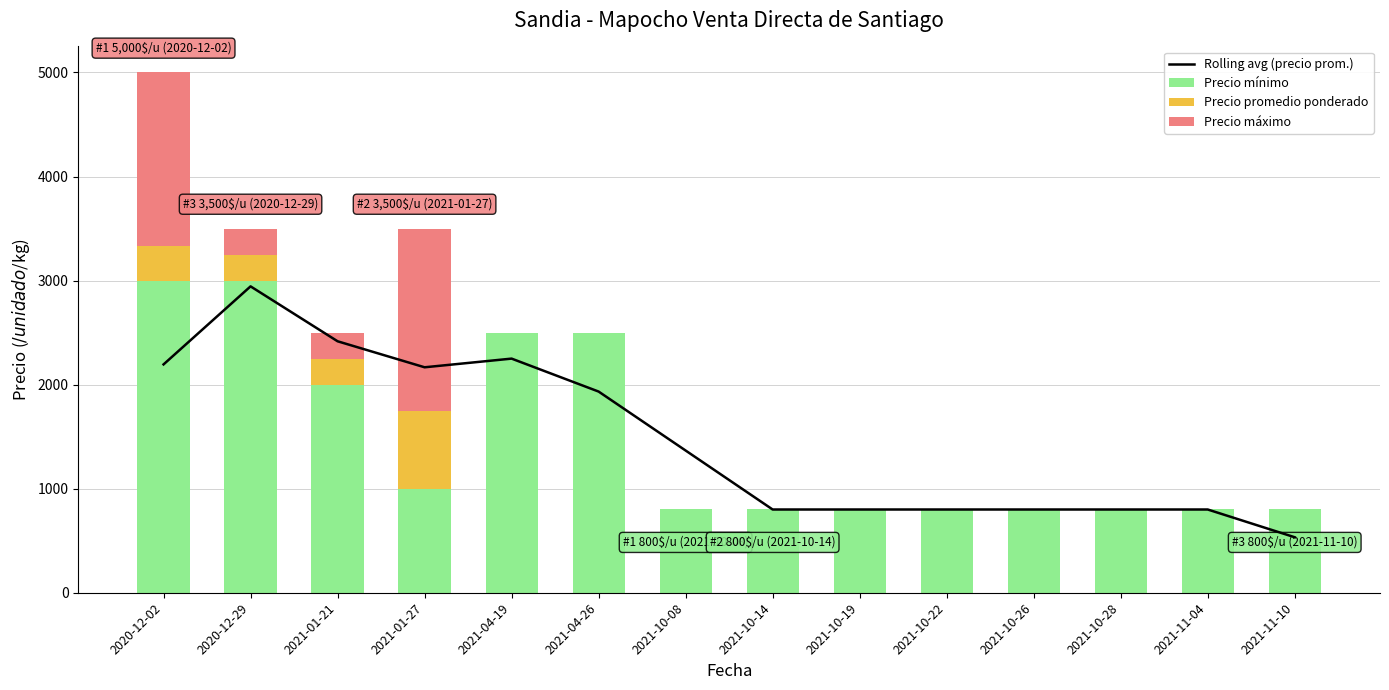

What is the highest value of the Precio mínimo series?

3000